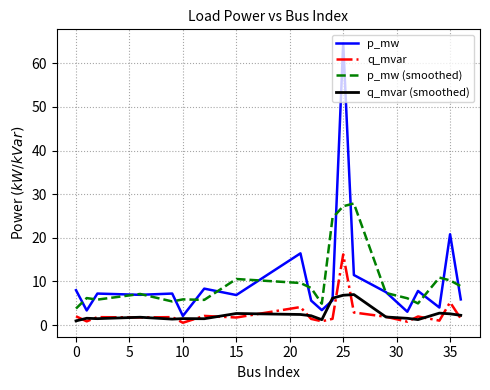

Does the chart display data point markers on the line(s)?

No